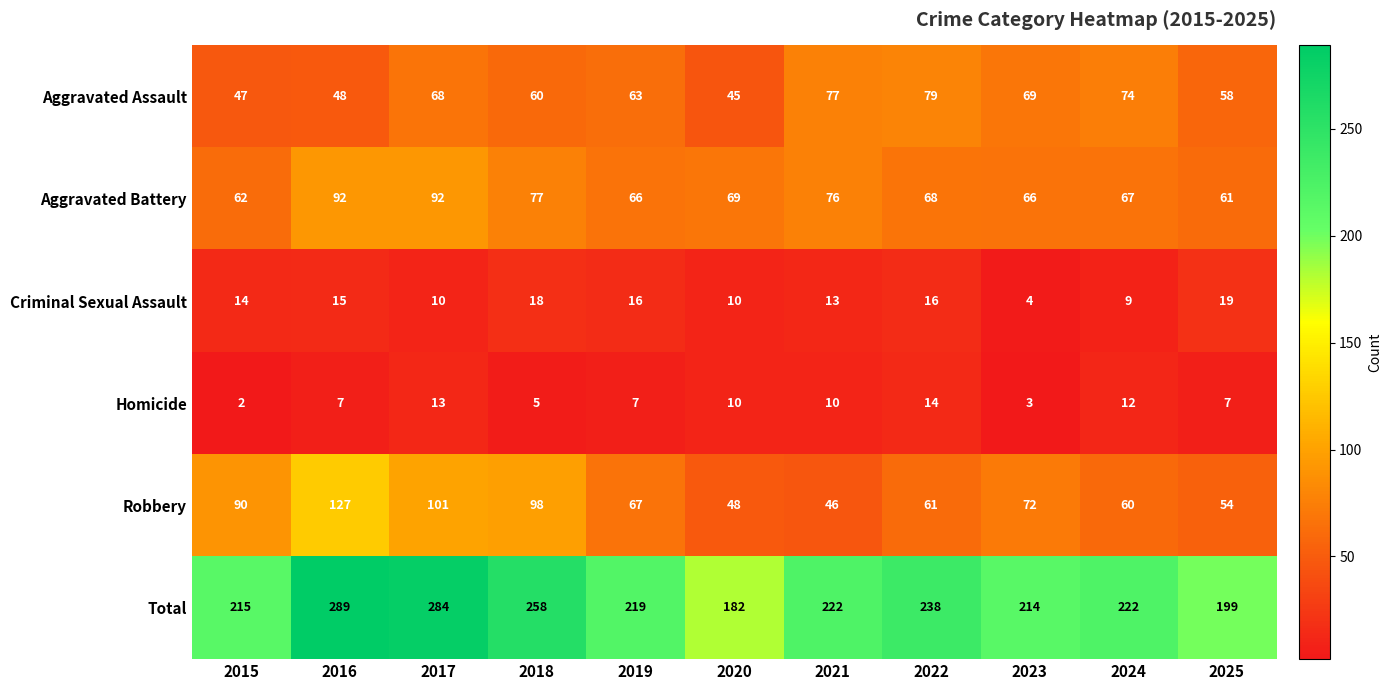

List the series in order of their peak value, lowest first.

Homicide, Criminal Sexual Assault, Aggravated Assault, Aggravated Battery, Robbery, Total